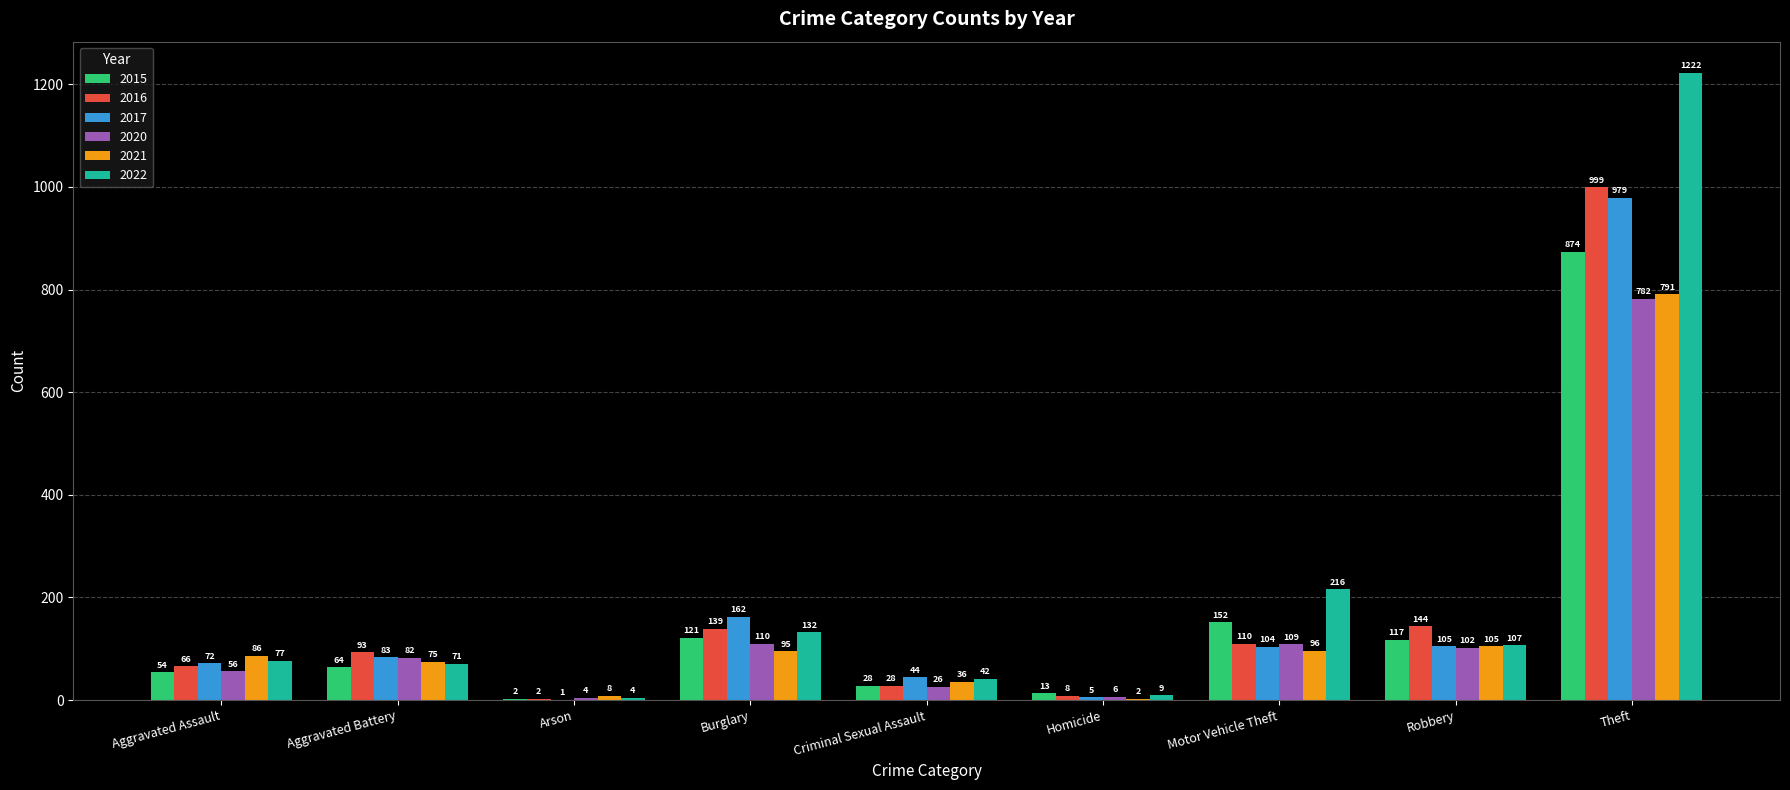

Is it true that 2017 equals 162 at Burglary?

True